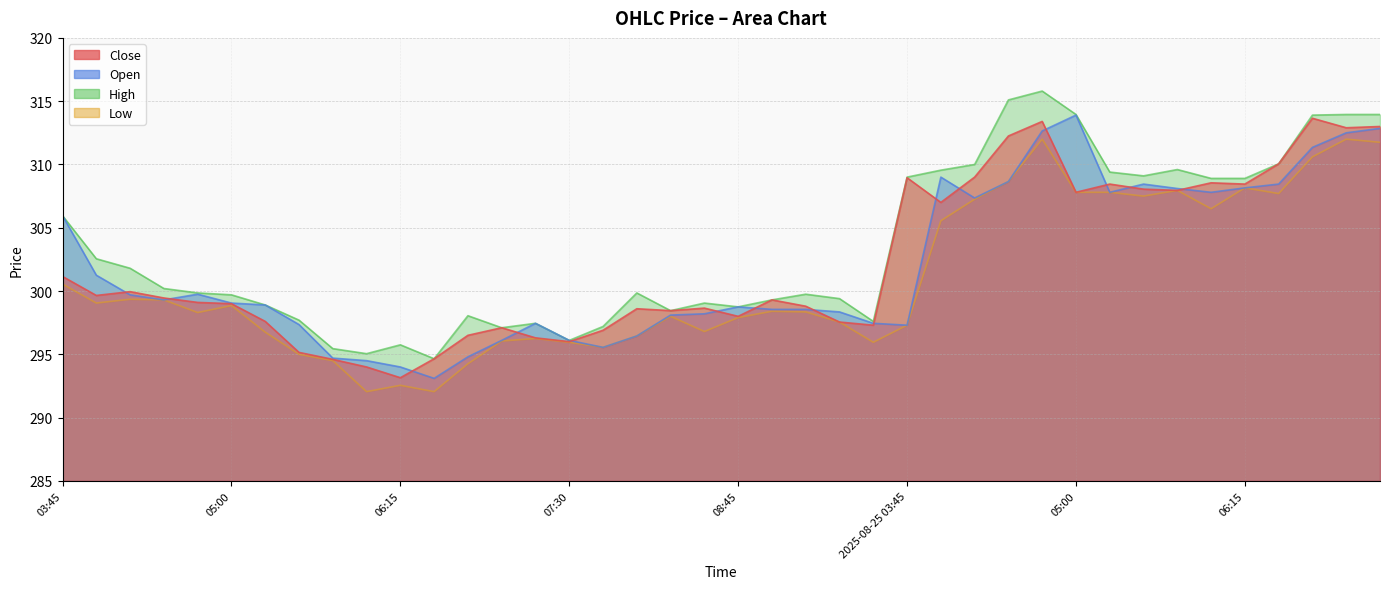

Count the number of data series in this chart.

4